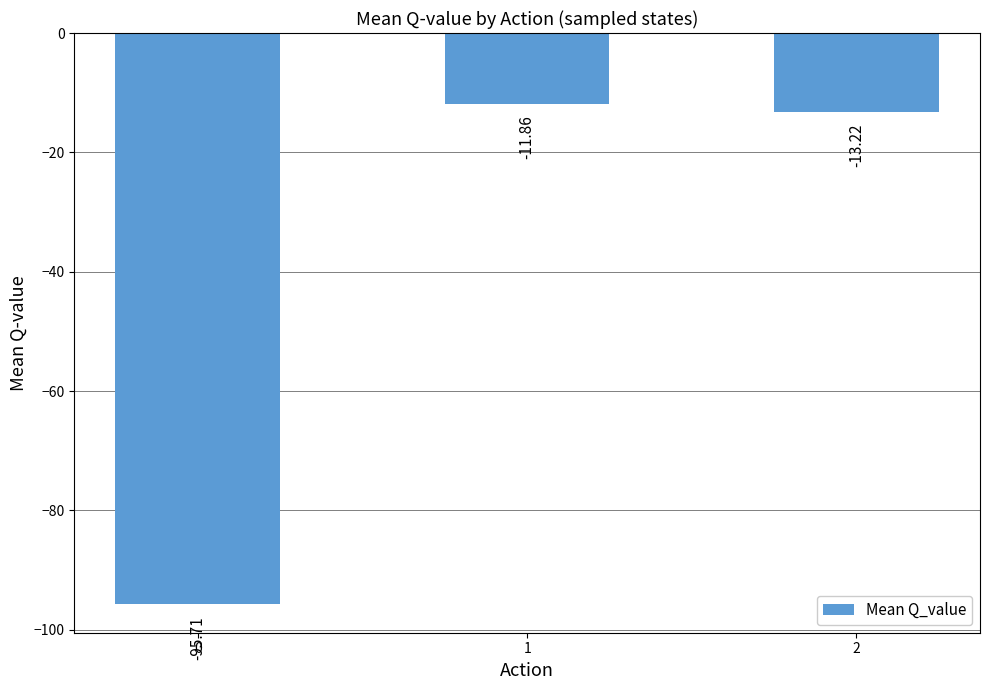

Which label corresponds to the largest value in the chart?

1